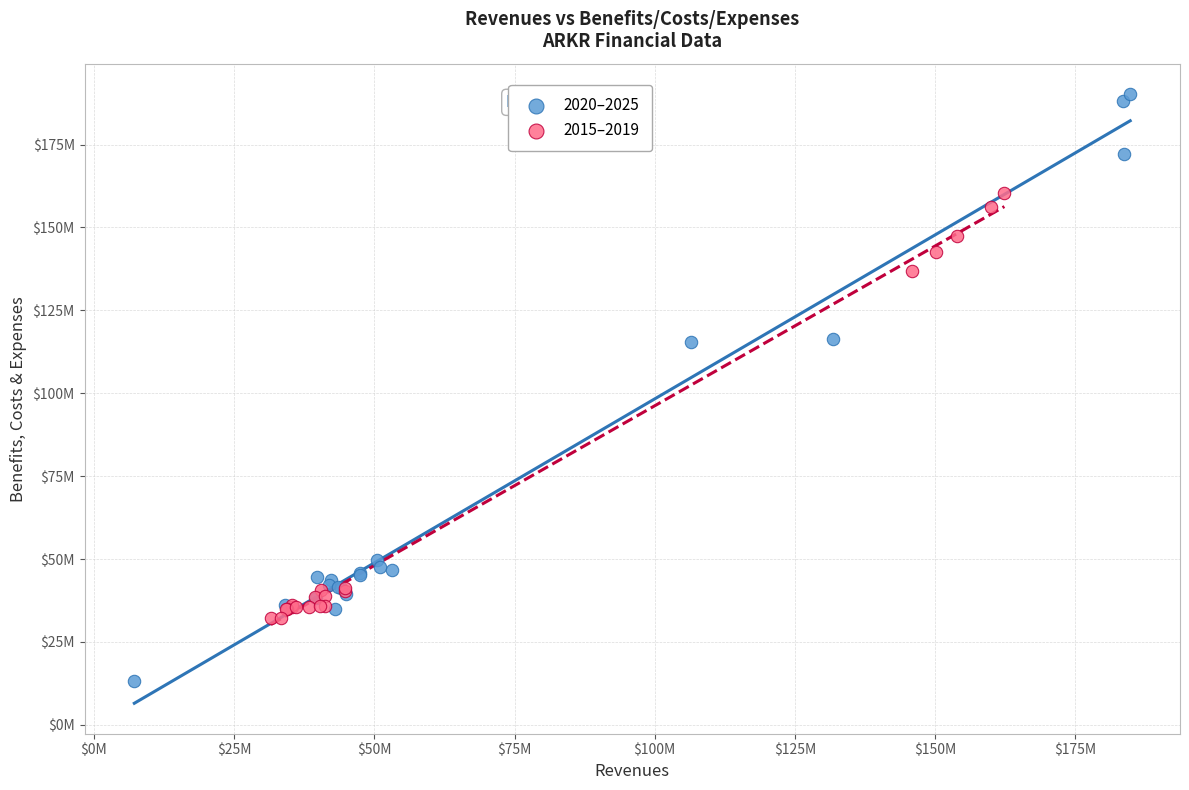

What are all the series names shown in the legend?

2020–2025, 2015–2019